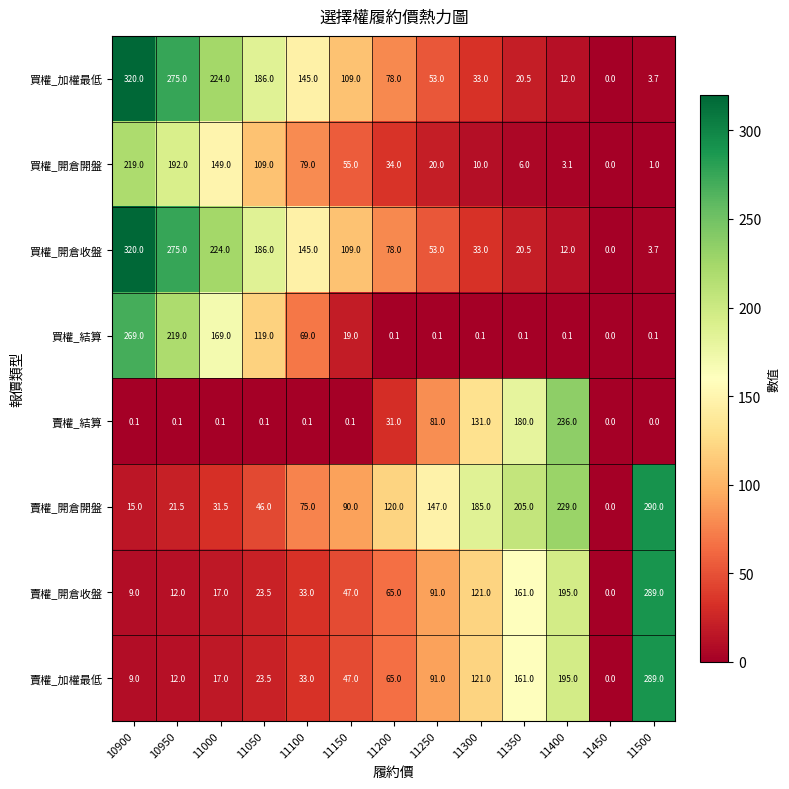

What is the difference between the second highest and second lowest values in the 買權_開倉收盤 series?

271.3